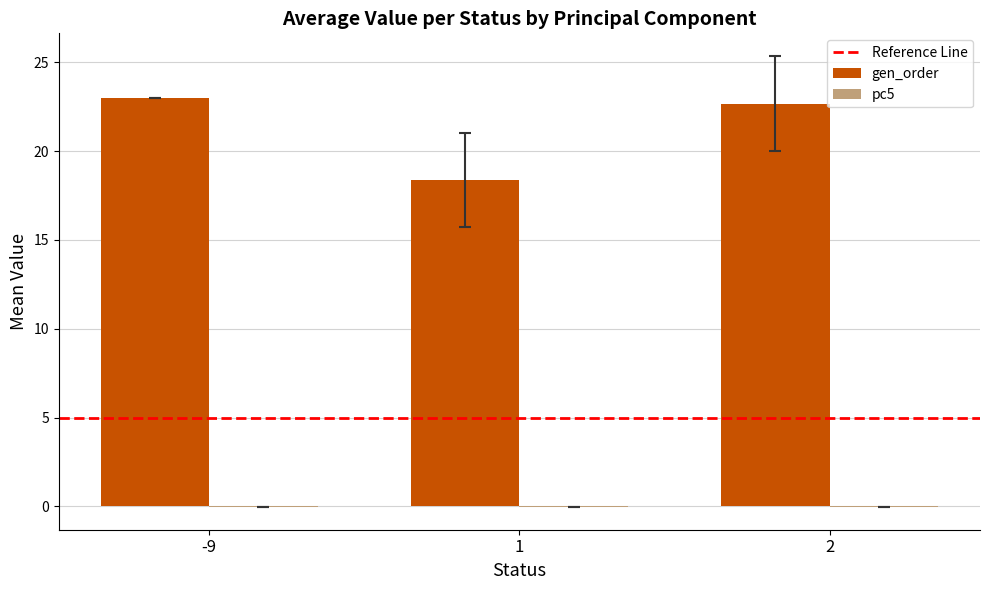

Is it true that gen_order equals 32.5 at -9?

False